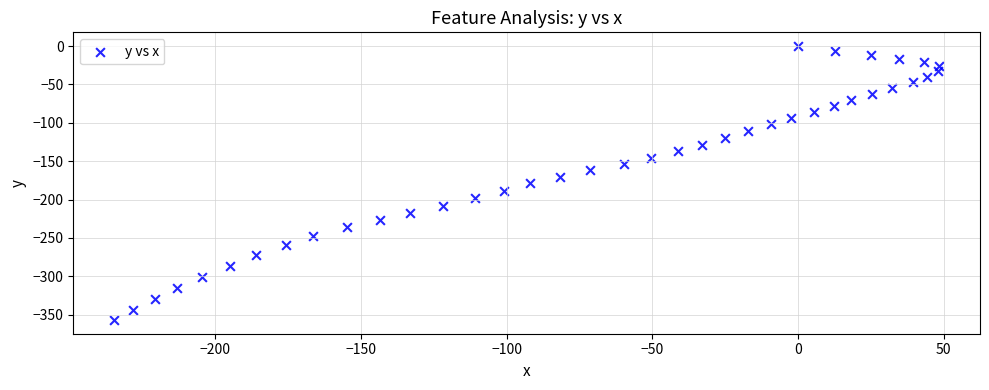

What is the range of Y values (max minus min)?

357.0